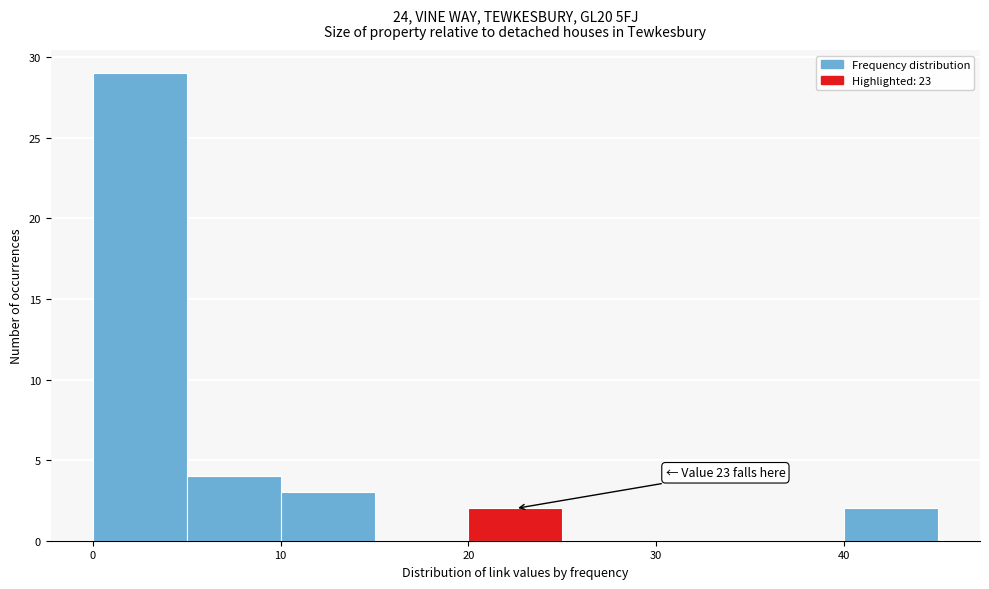

Over which range of the x-axis is the bar tallest?

0 to 5